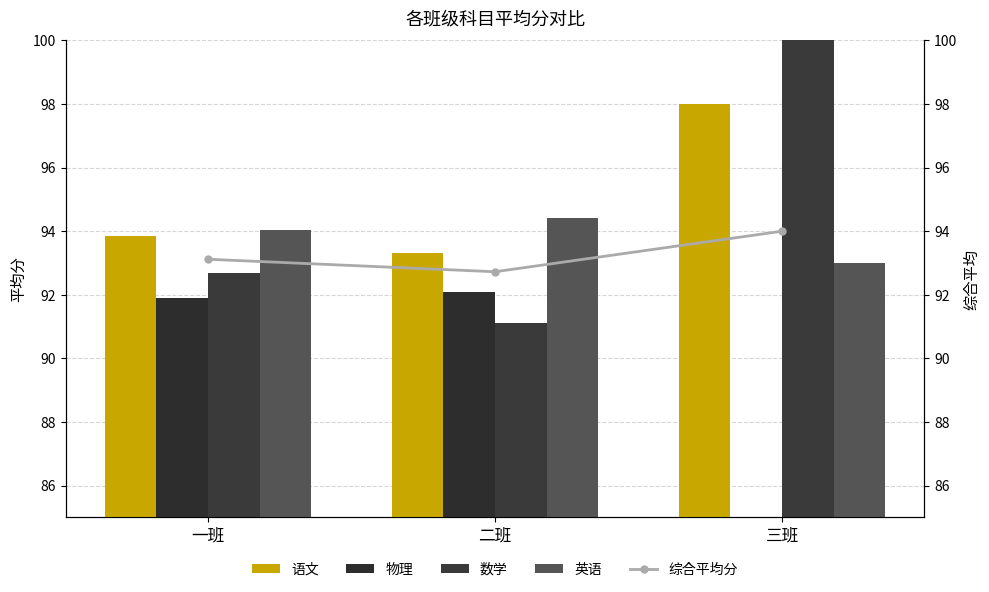

What is the sum of the 综合平均分 values at 三班 and 二班?

186.7